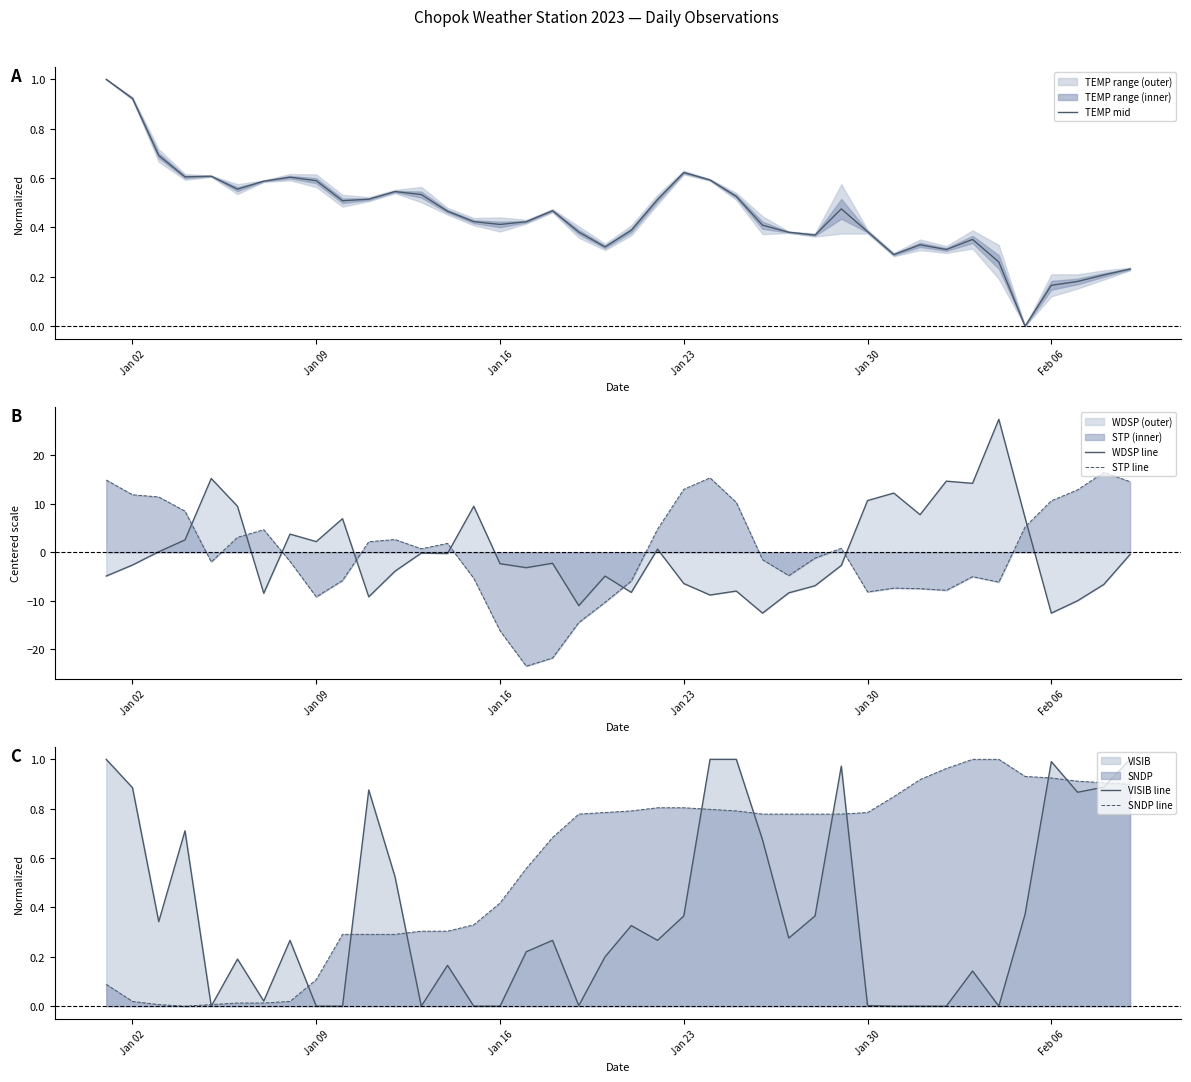

The value of SNDP line at Jan 16 is 0.6. True or false?

False